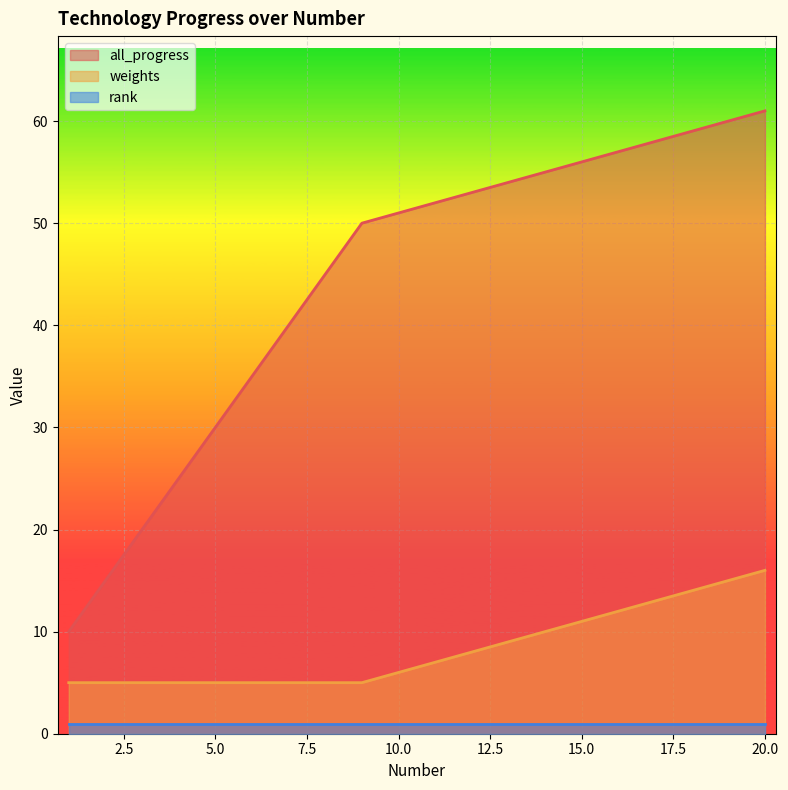

The all_progress series shows 77 at 10.0. True or false?

False